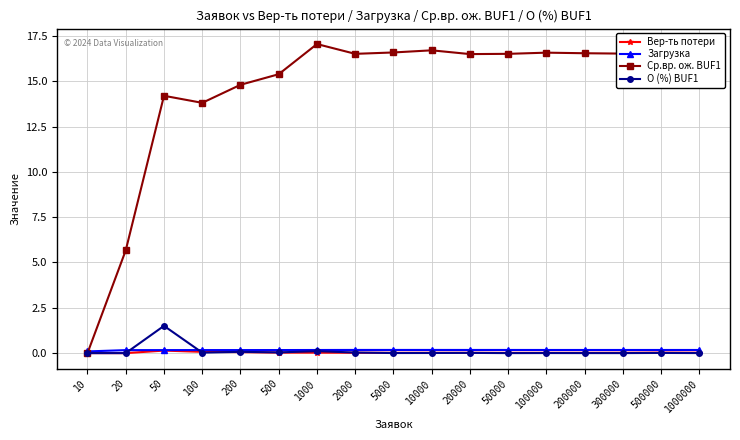

What is the spread (max minus min) of values at 2000?

16.5